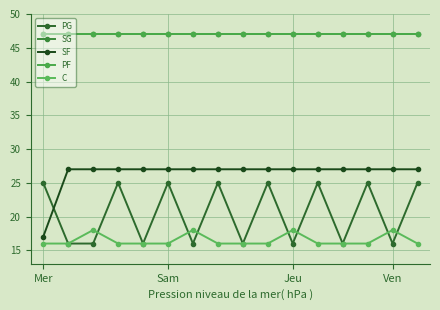

Is this an area chart (filled region under the line)?

No